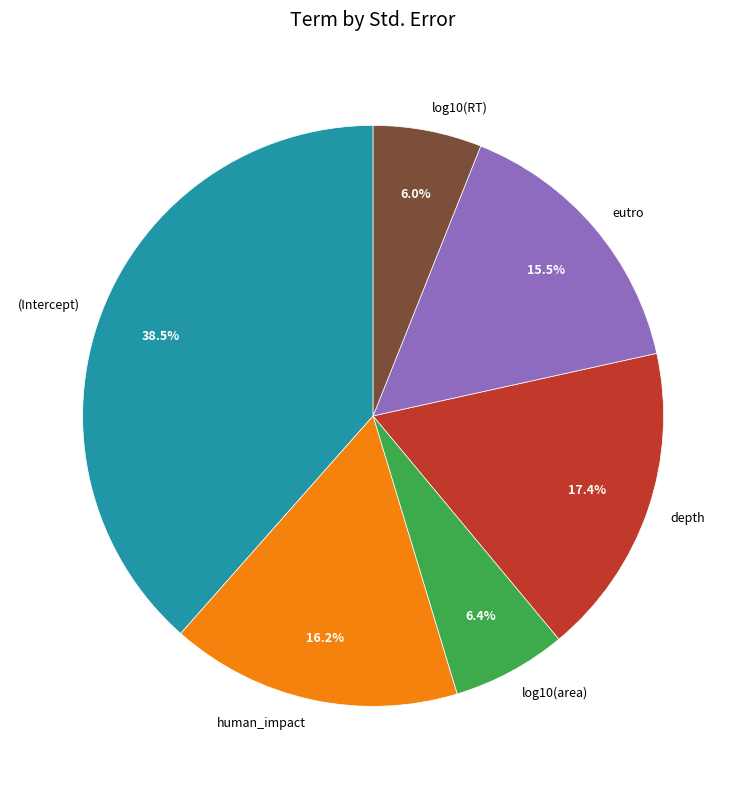

To the nearest percent, what is the difference between the largest and smallest slice percentages?

32%